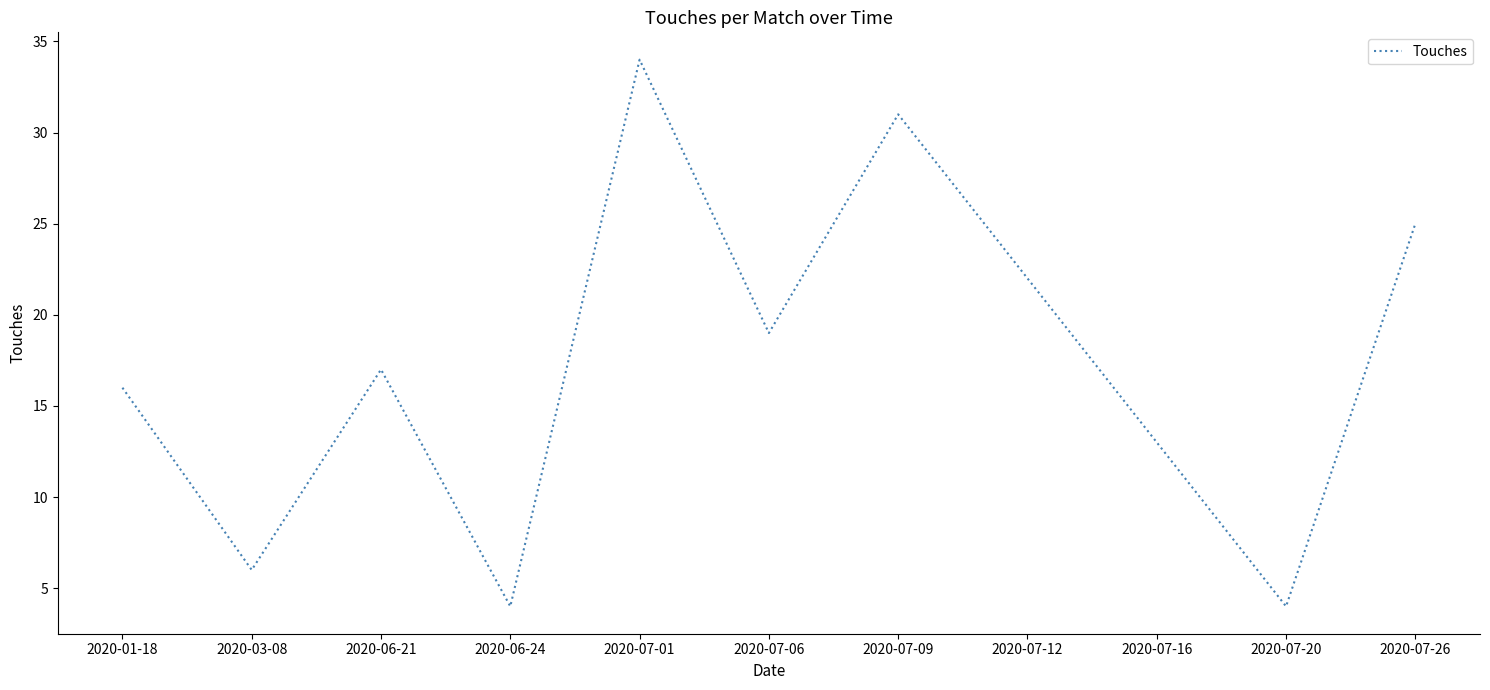

What position from the left is 2020-07-06?

6